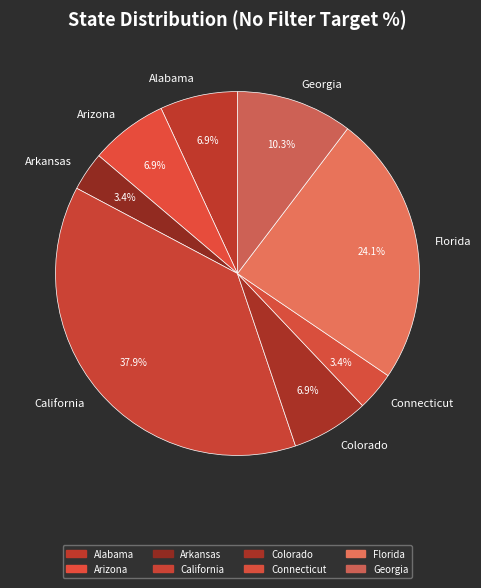

What percentage is the California slice, to the nearest percent?

38%